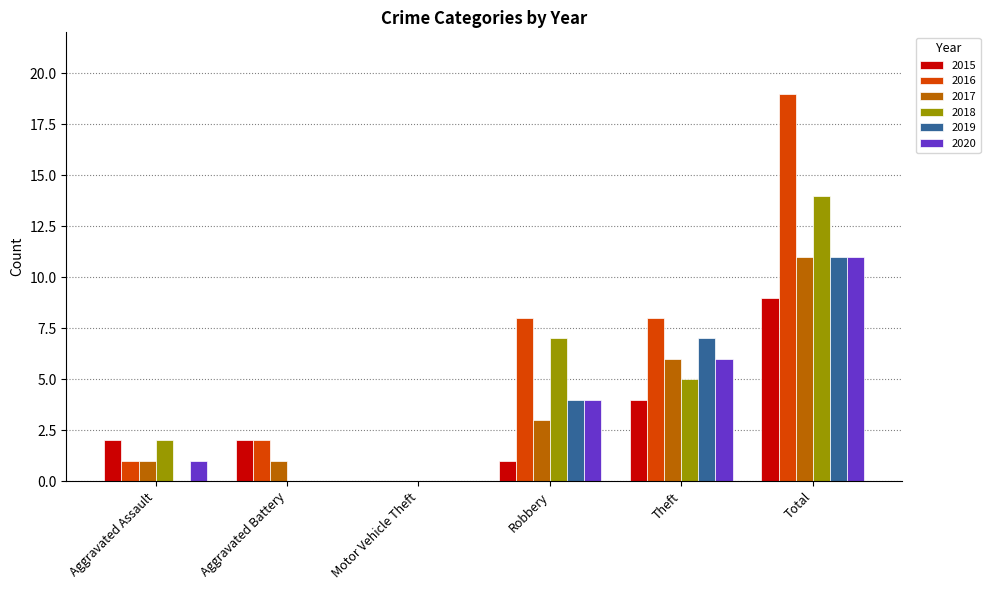

Which category has the highest value in the 2015 series?

Total